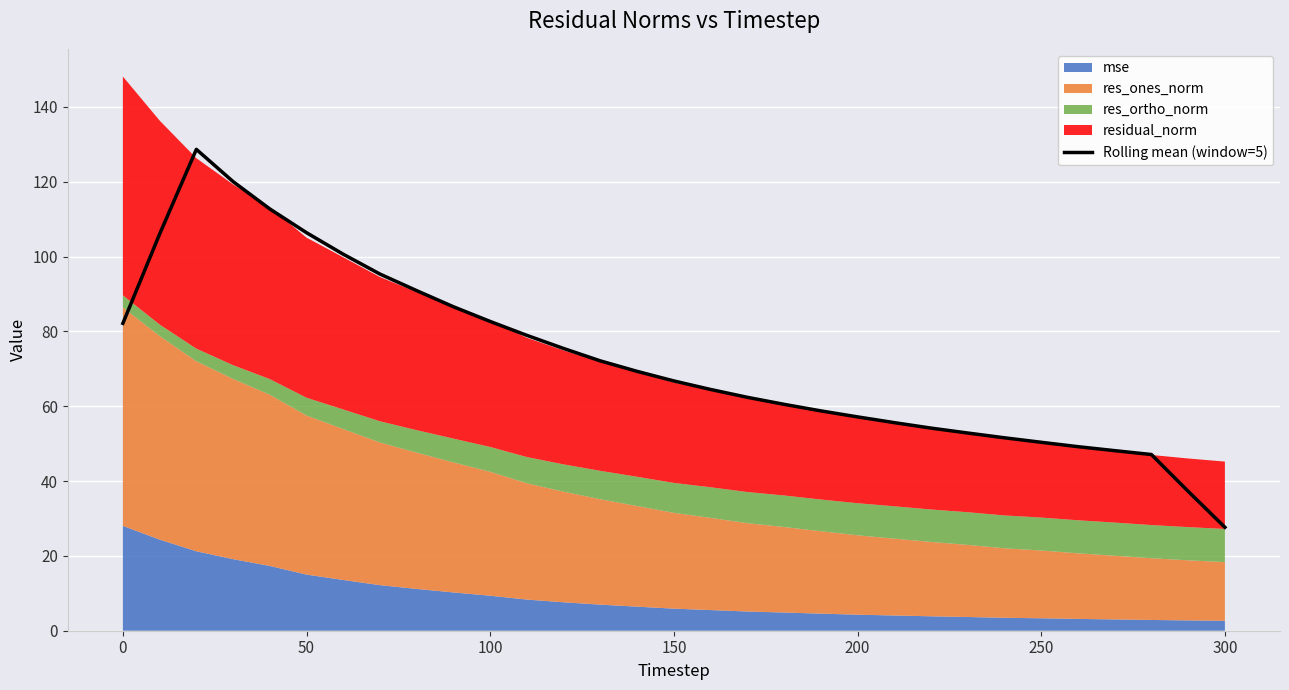

Reading left to right, extract all data points from this chart.

82.1	106.0	128.6	120.0	112.7	106.4	100.6	95.3	90.9	86.6	82.6	78.9	75.4	72.1	69.3	66.8	64.5	62.4	60.5	58.7	57.1	55.6	54.1	52.8	51.6	50.4	49.2	48.1	47.1	37.3	27.6